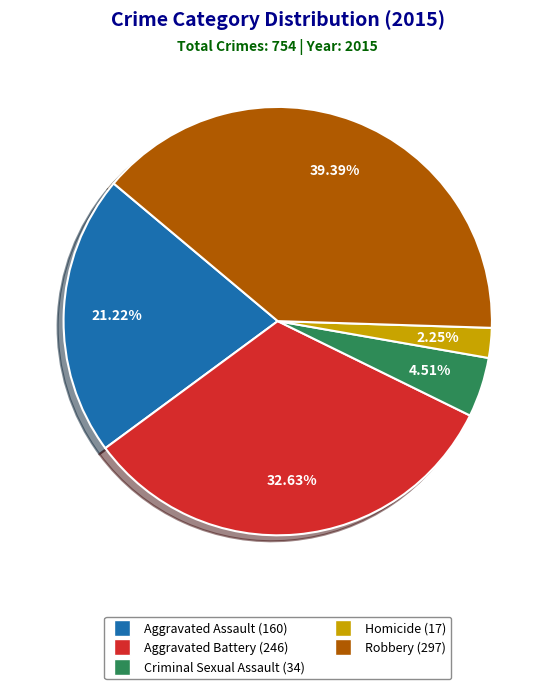

What percentage is the Criminal Sexual Assault slice, to the nearest percent?

5%